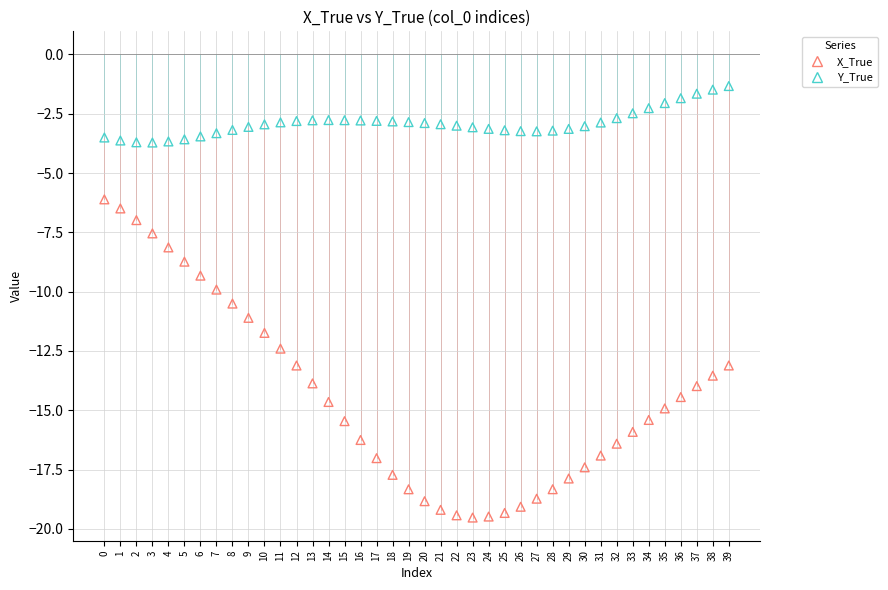

Across all data points, what is the range of Y values (max minus min)?

18.2